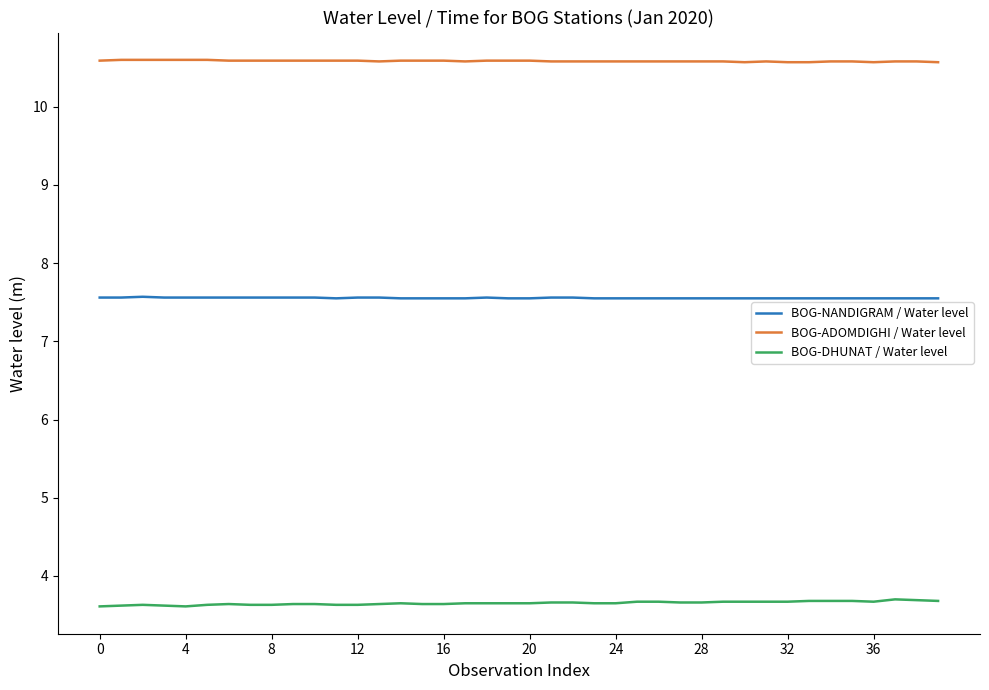

What are all the series names shown in the legend?

BOG-NANDIGRAM / Water level, BOG-ADOMDIGHI / Water level, BOG-DHUNAT / Water level